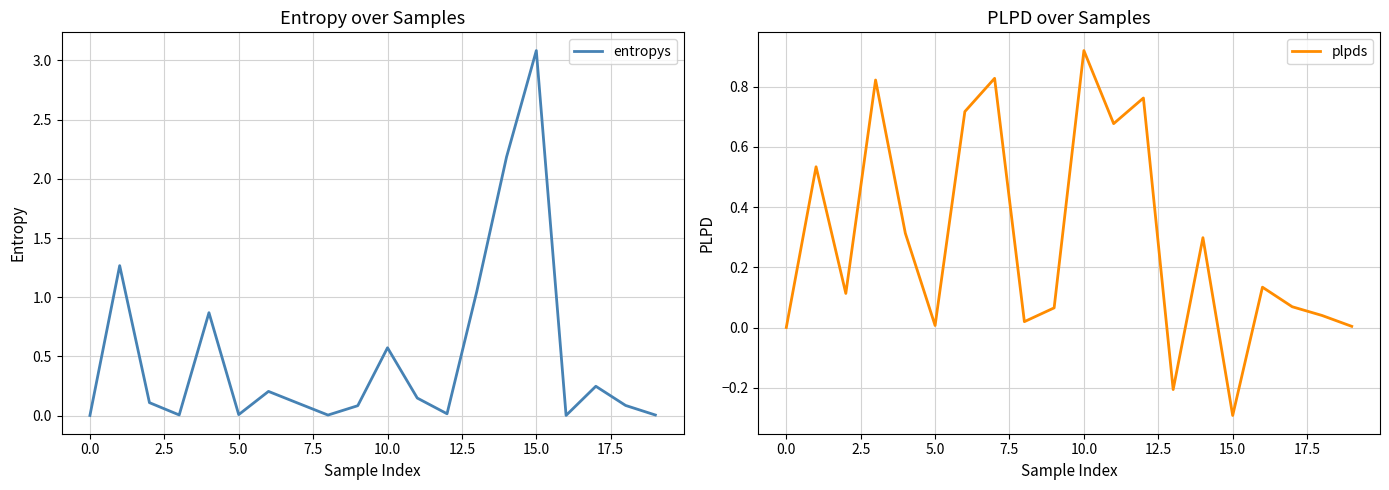

How many interior local valleys does the plpds series have?

6